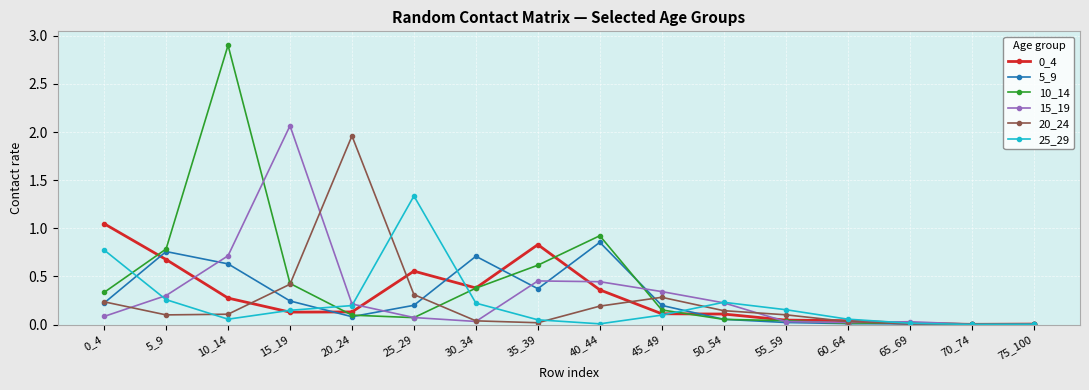

What is the sum of all 15_19 values?

5.0